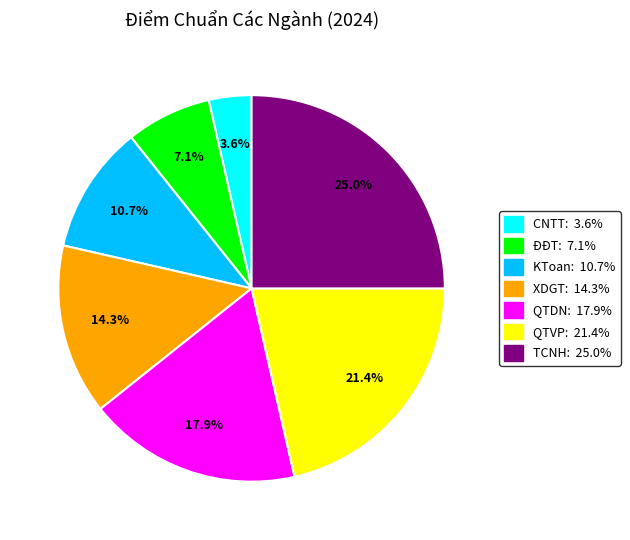

Is there any slice that represents more than half of the pie?

No